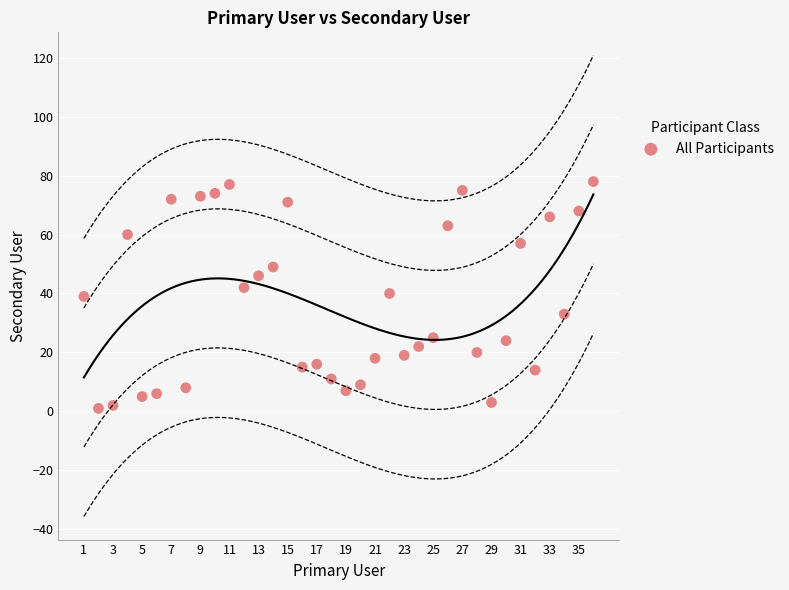

What is the range of Y values (max minus min)?

77